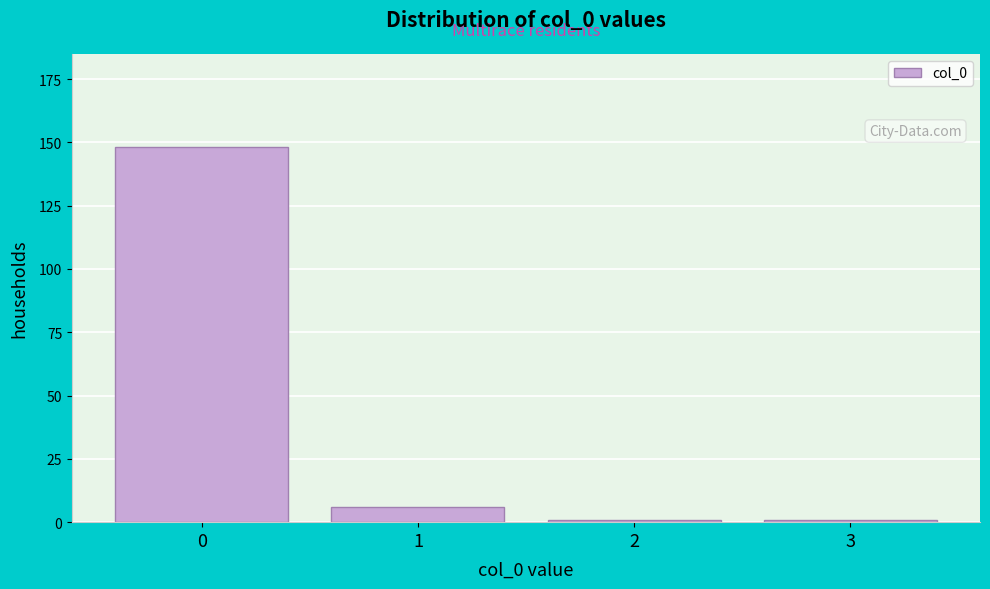

Reading left to right, what are all the values shown in this chart?

148	6	1	1